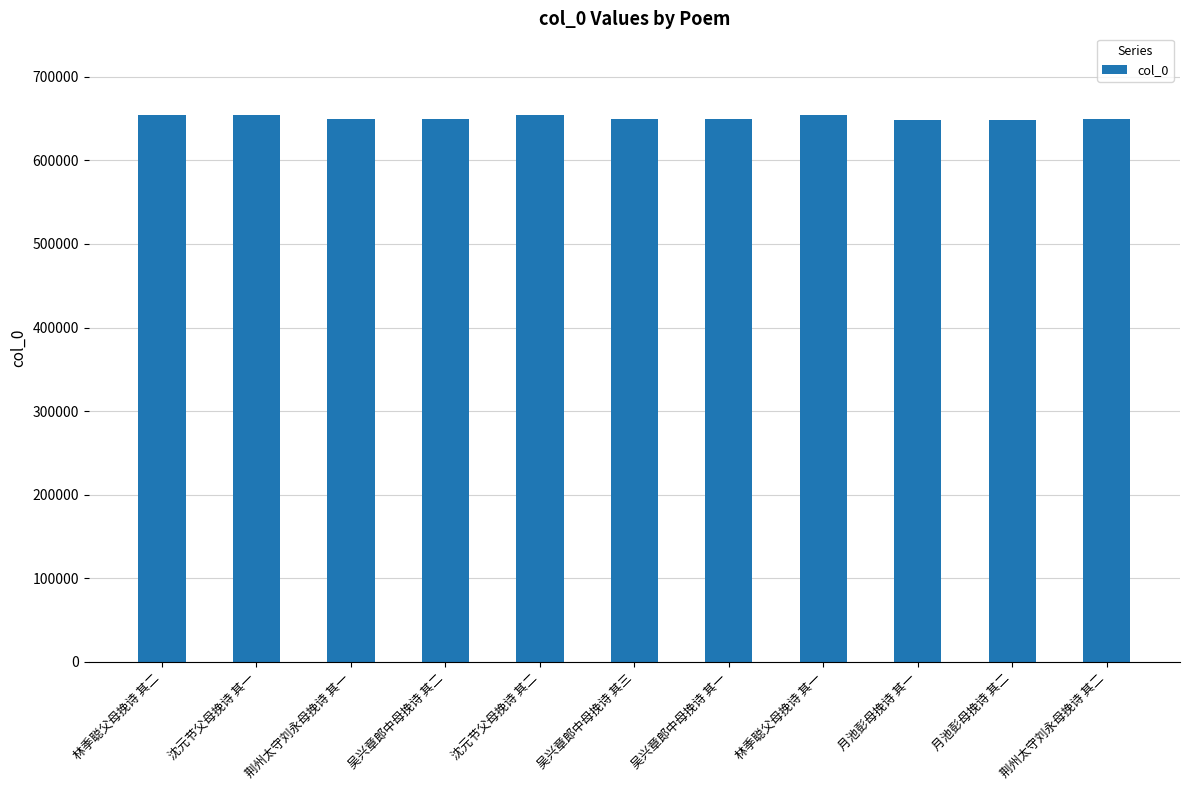

How many series are shown in this chart?

1